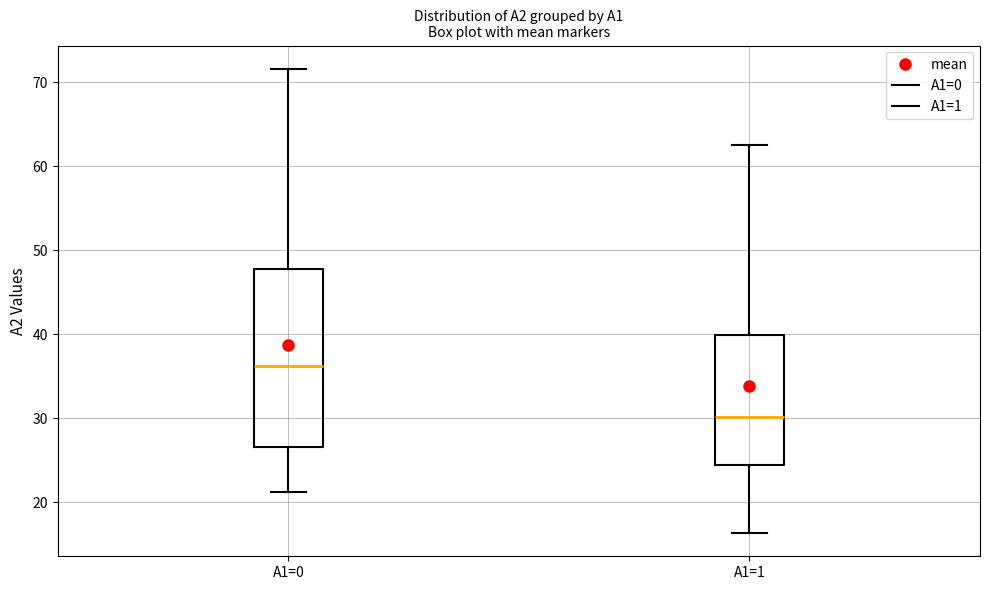

Reading left to right, transcribe this box plot: for each box, give where its median line is, the range the box spans, and where its two whiskers end, as read against the y-axis. The values are not printed on the chart, so give them approximately, as read against the axis.

A1=0: median 36, box 27 to 48, whiskers 21 to 72
A1=1: median 30, box 24 to 40, whiskers 16 to 63